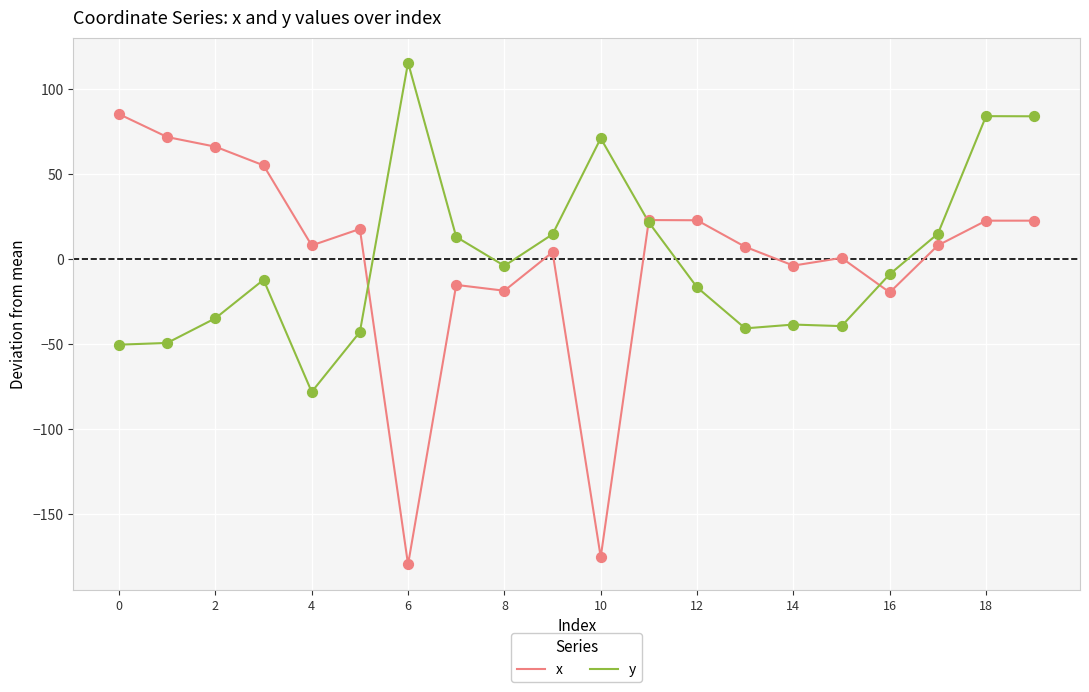

What is the maximum value shown in the chart?

115.5